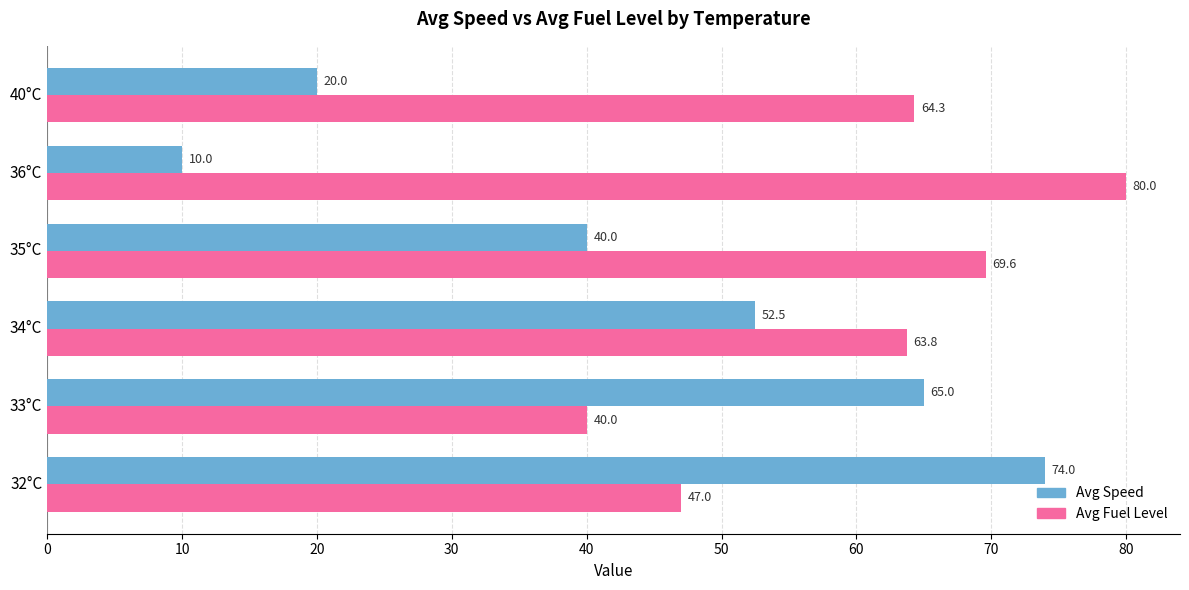

What is the spread (max minus min) of values at 35°C?

29.6